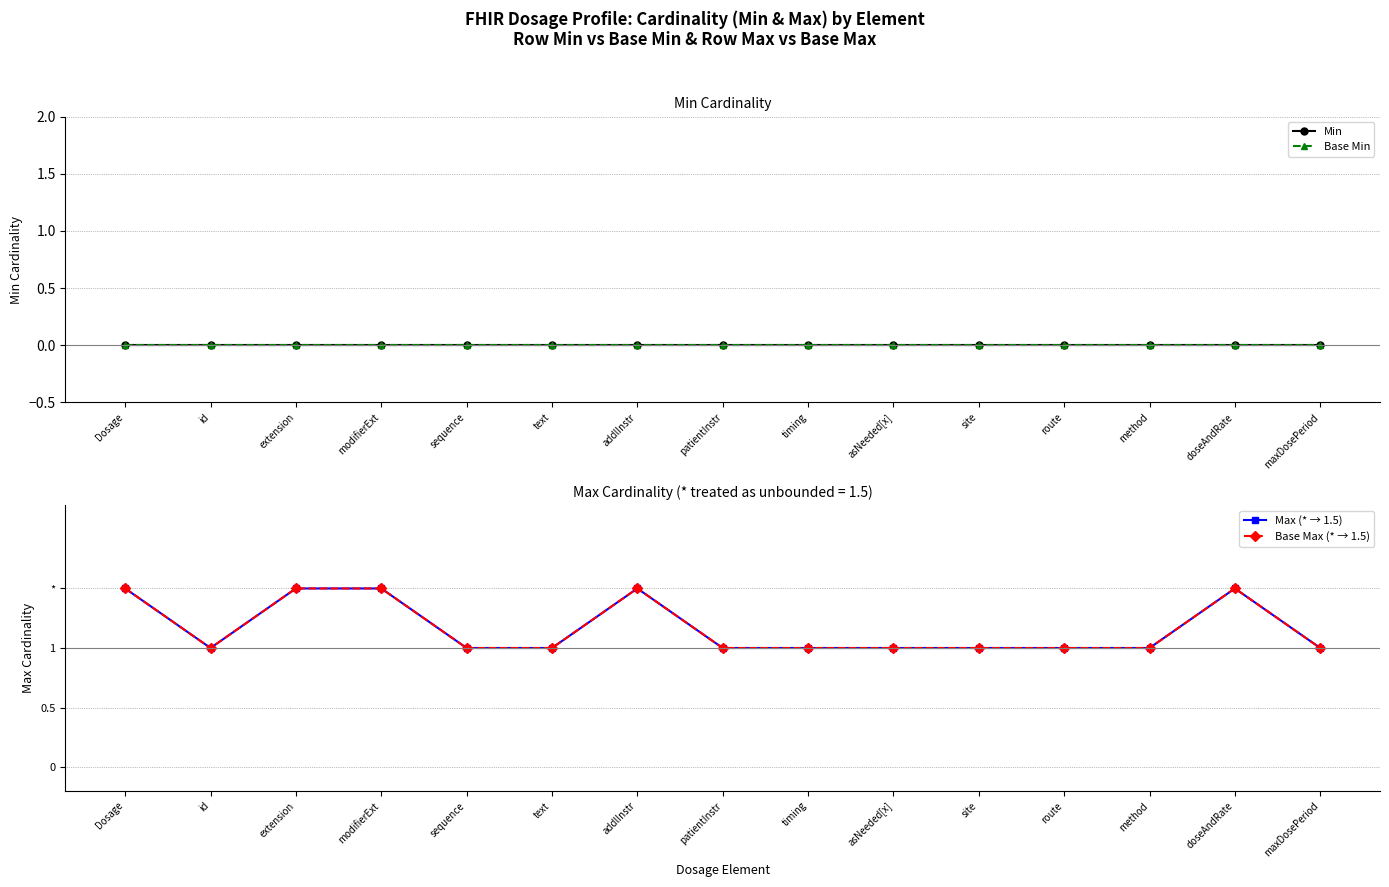

Reading left to right, transcribe all the data shown in this chart.

Min: 0.0	0.0	0.0	0.0	0.0	0.0	0.0	0.0	0.0	0.0	0.0	0.0	0.0	0.0	0.0
Base Min: 0.0	0.0	0.0	0.0	0.0	0.0	0.0	0.0	0.0	0.0	0.0	0.0	0.0	0.0	0.0
Max (* → 1.5): 1.5	1.0	1.5	1.5	1.0	1.0	1.5	1.0	1.0	1.0	1.0	1.0	1.0	1.5	1.0
Base Max (* → 1.5): 1.5	1.0	1.5	1.5	1.0	1.0	1.5	1.0	1.0	1.0	1.0	1.0	1.0	1.5	1.0